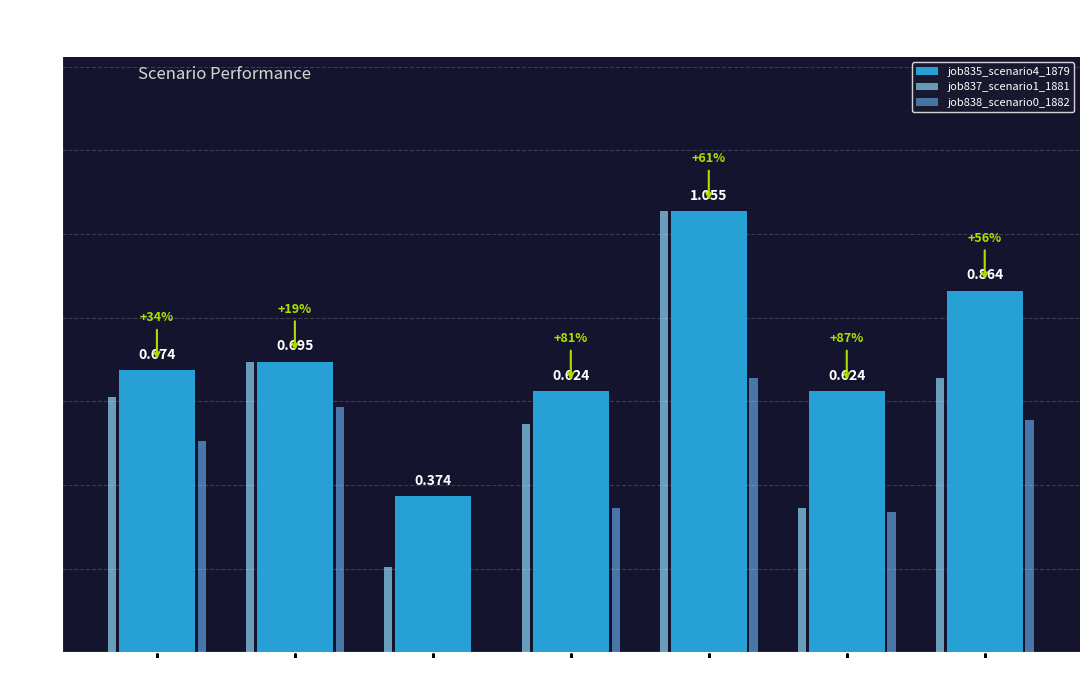

Is the value of job837_scenario1_1881 at B54 greater than the value of job838_scenario0_1882 at B11?

Yes